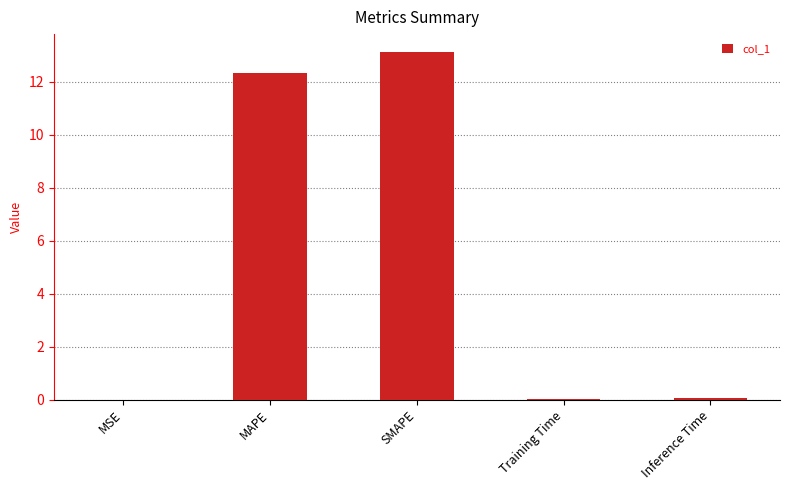

True or false: the data shows 13.2 at SMAPE.

True